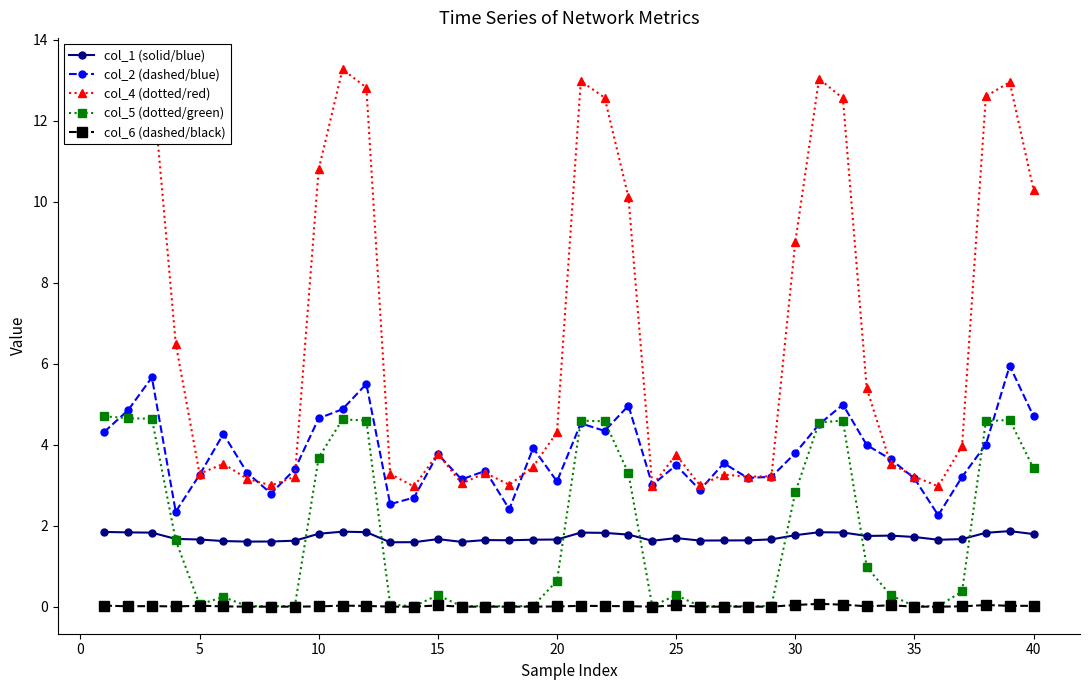

True or false: col_5 (dotted/green) has more than 1 points higher than both neighbors.

True